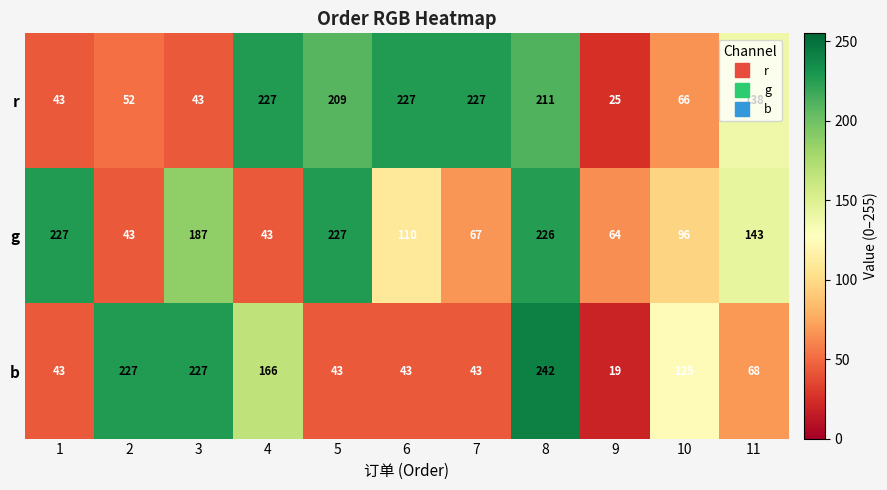

Which series has the largest total across all categories?

r